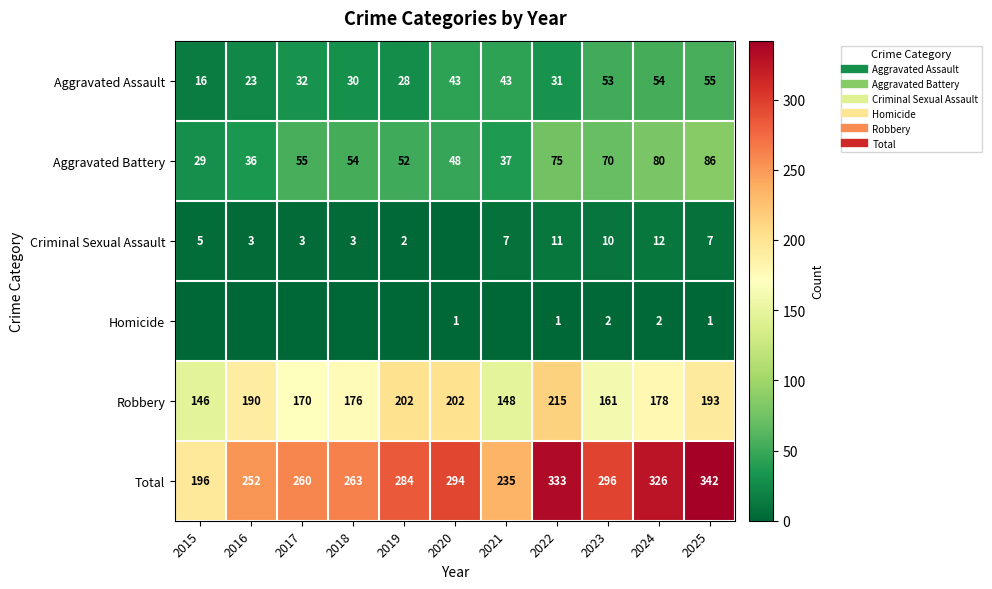

At which label does Total reach its peak?

2025